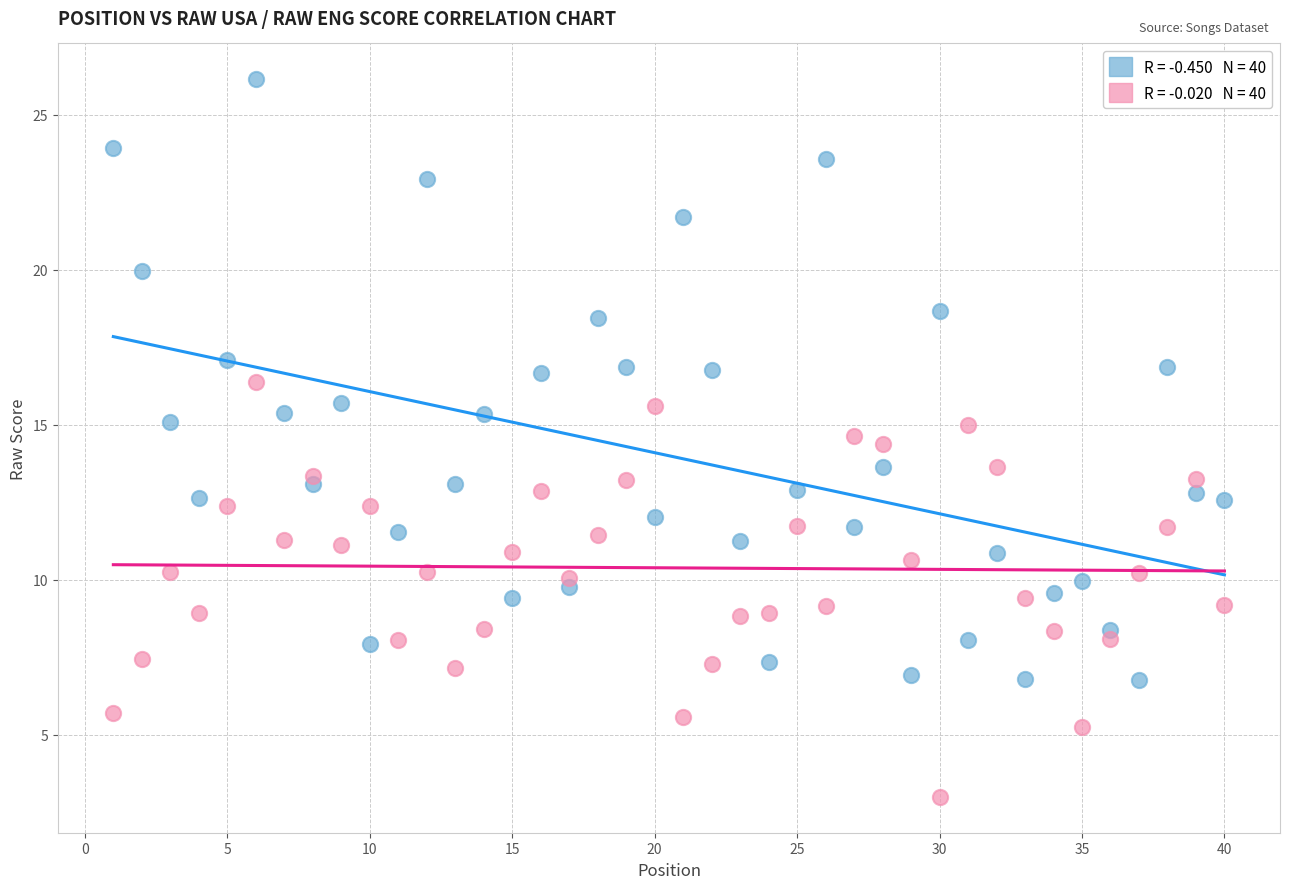

Across all data points, what is the range of X values (max minus min)?

39.0